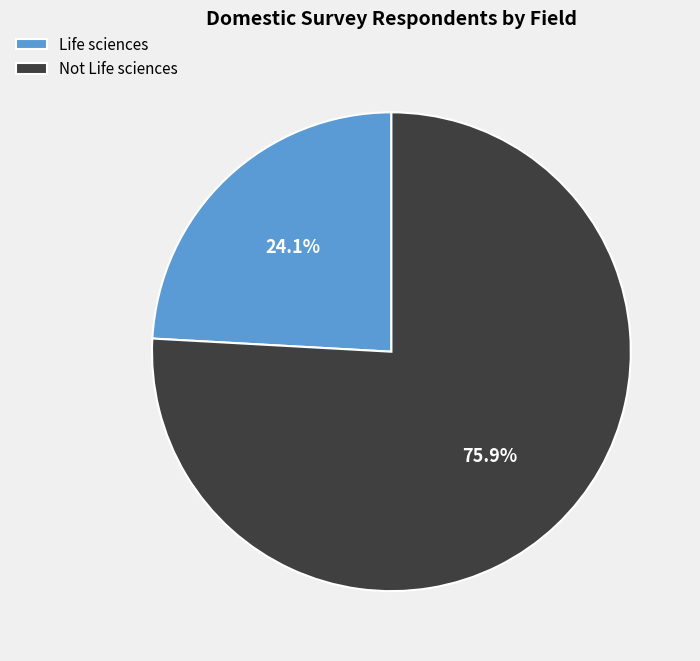

To the nearest percent, what is the combined percentage of Not Life sciences and Life sciences?

100%